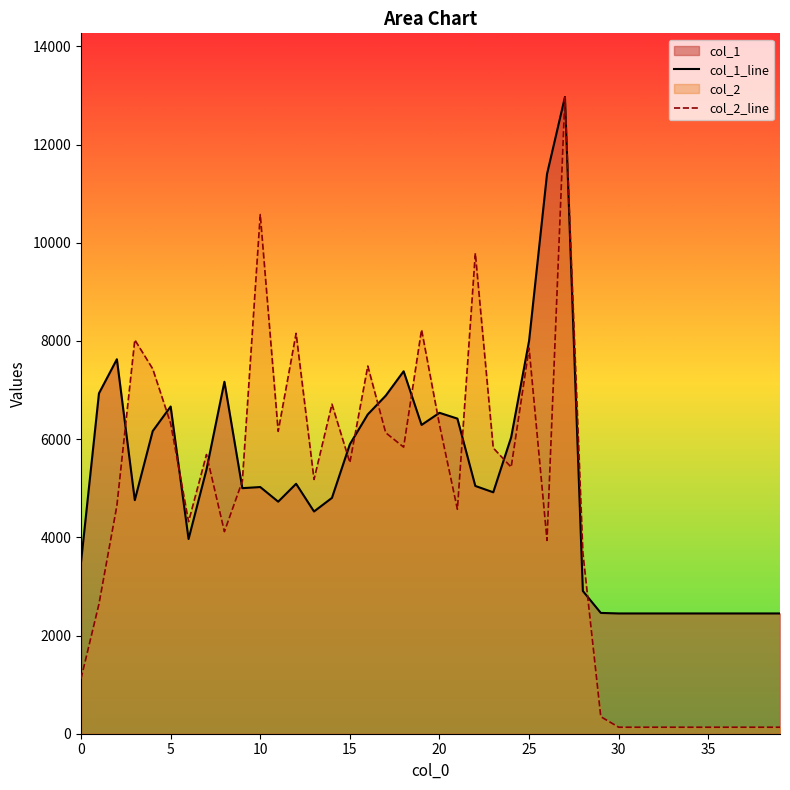

What is the total value across all series at 9?

10146.0